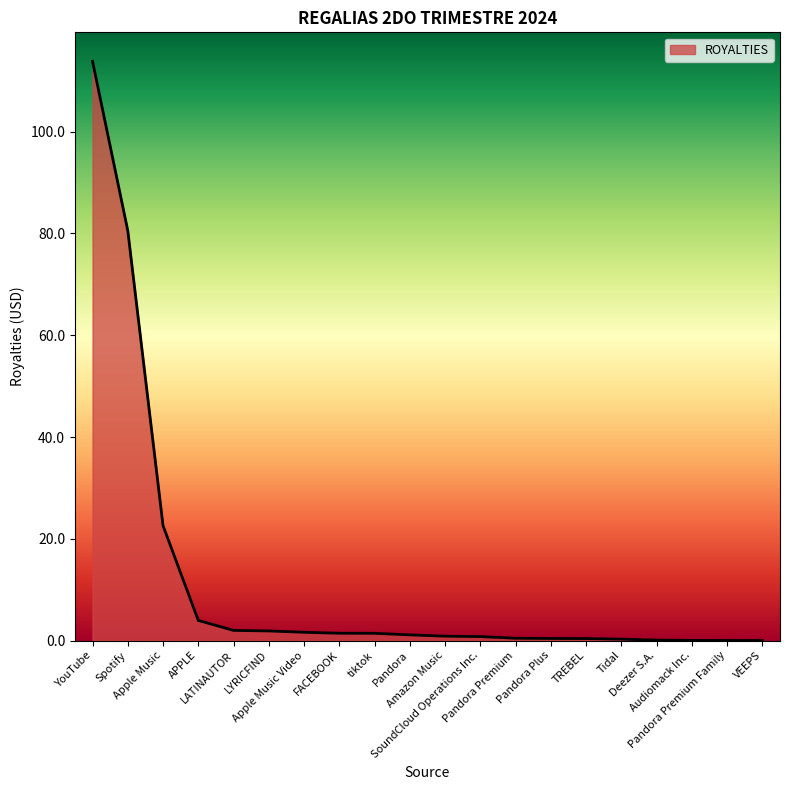

What is the difference between the maximum and minimum values?

113.8